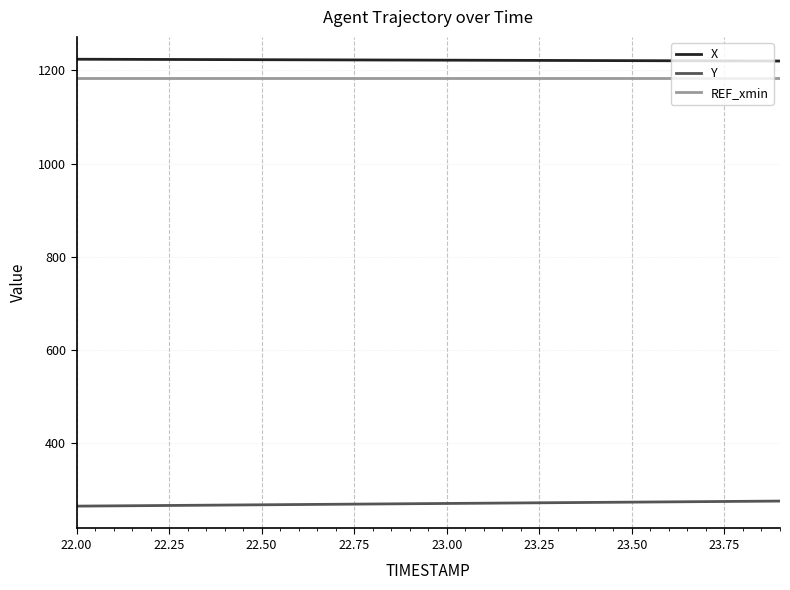

What is the smallest value displayed?

264.8